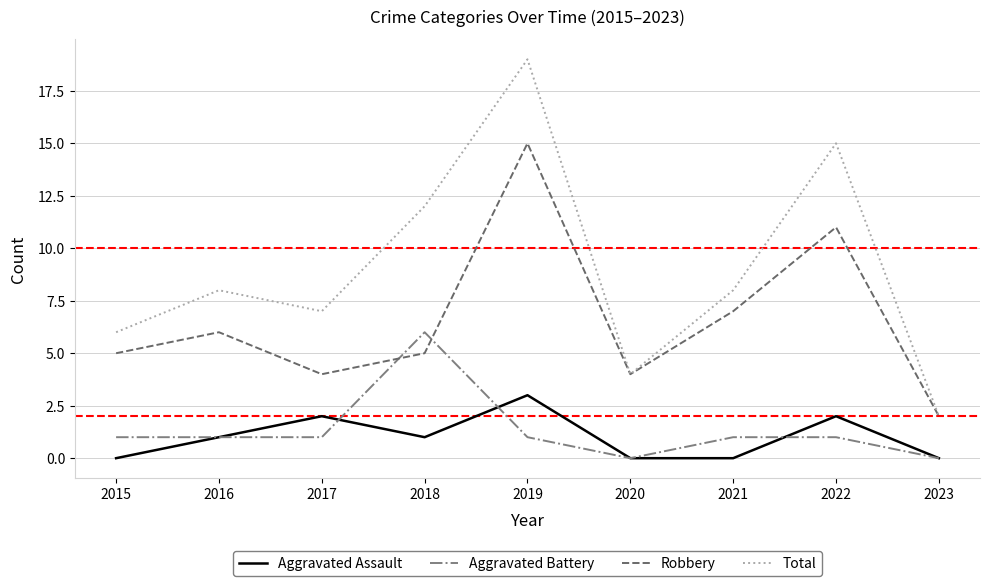

Is the value of Total at 2022 greater than the value of Aggravated Assault at 2017?

Yes